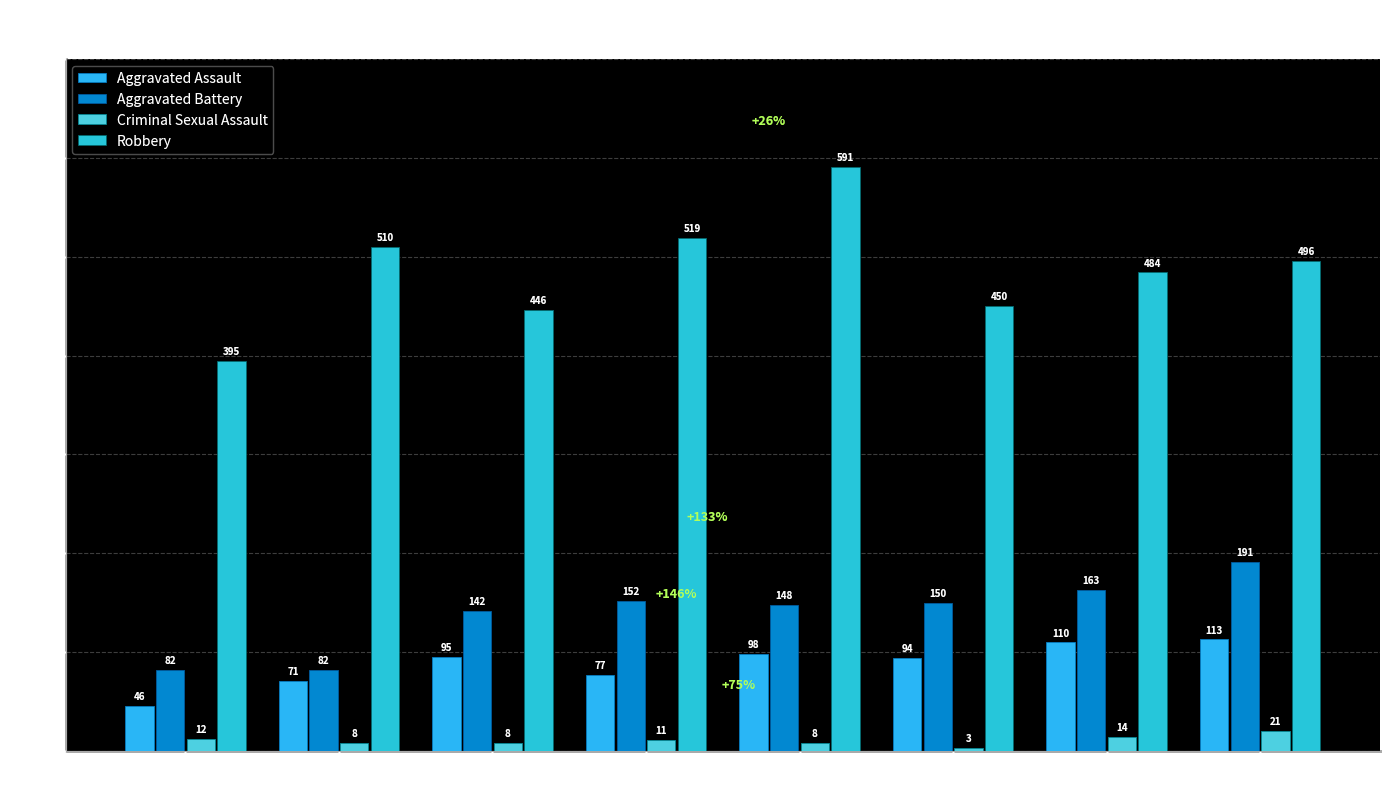

What is the total value across all series at 2021?

771